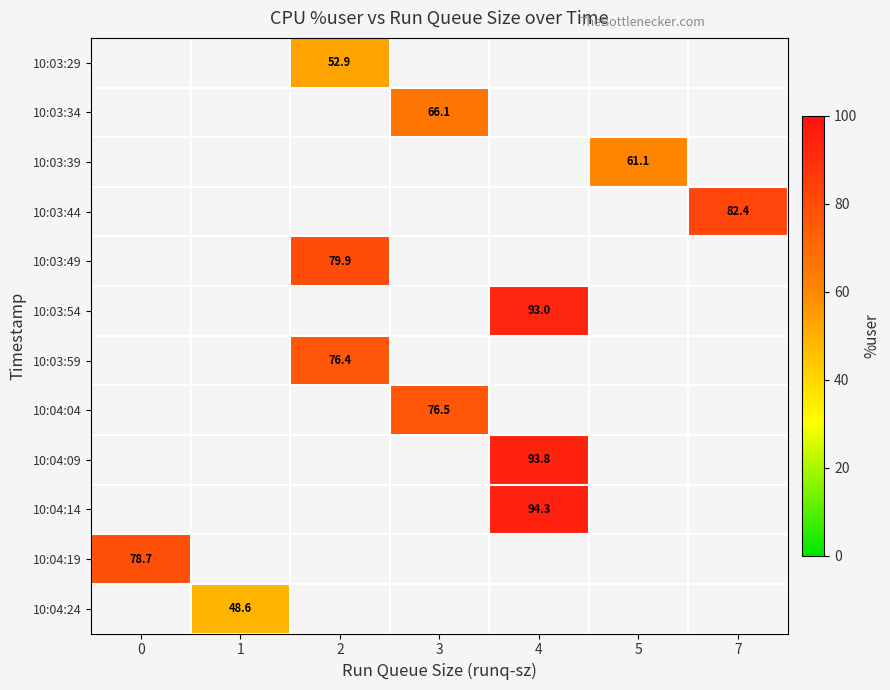

Count the number of categories in the chart.

7